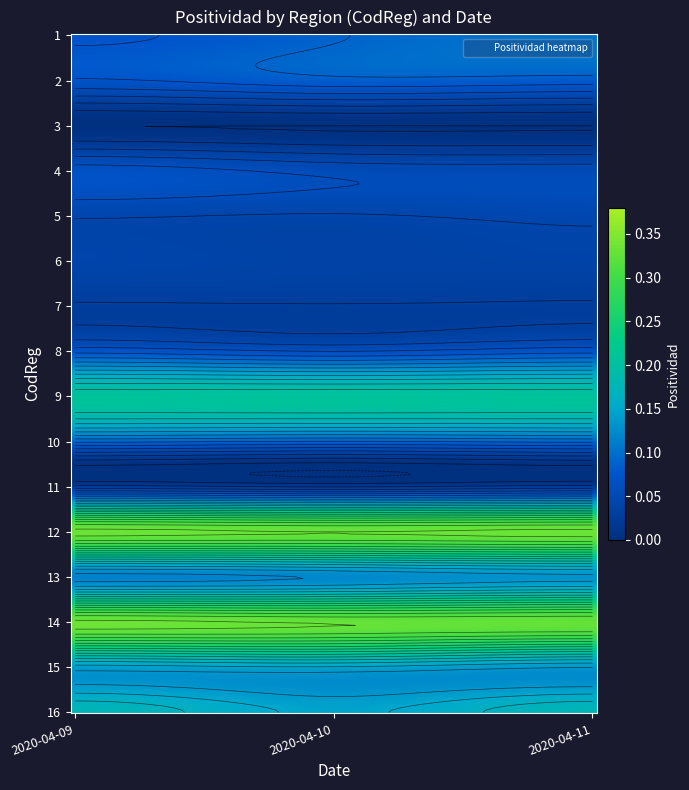

Rank the series at 1 from lowest to highest value.

3, 11, 7, 6, 5, 4, 8, 2, 1, 10, 13, 16, 15, 9, 14, 12